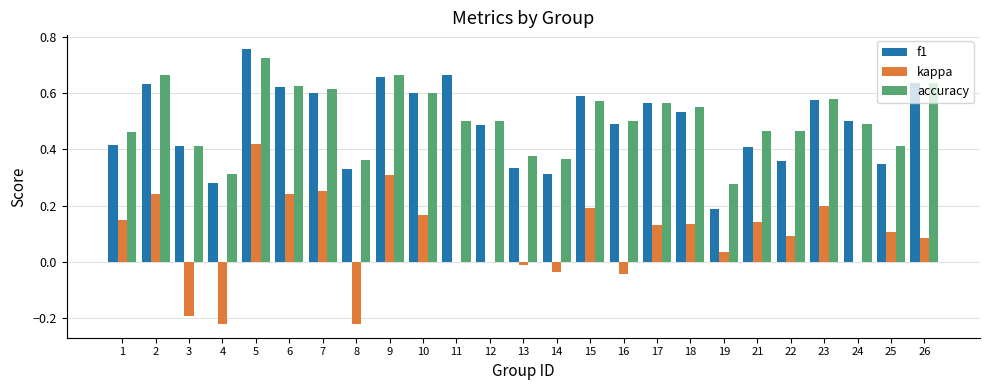

The accuracy series shows 0.2 at 3. True or false?

False